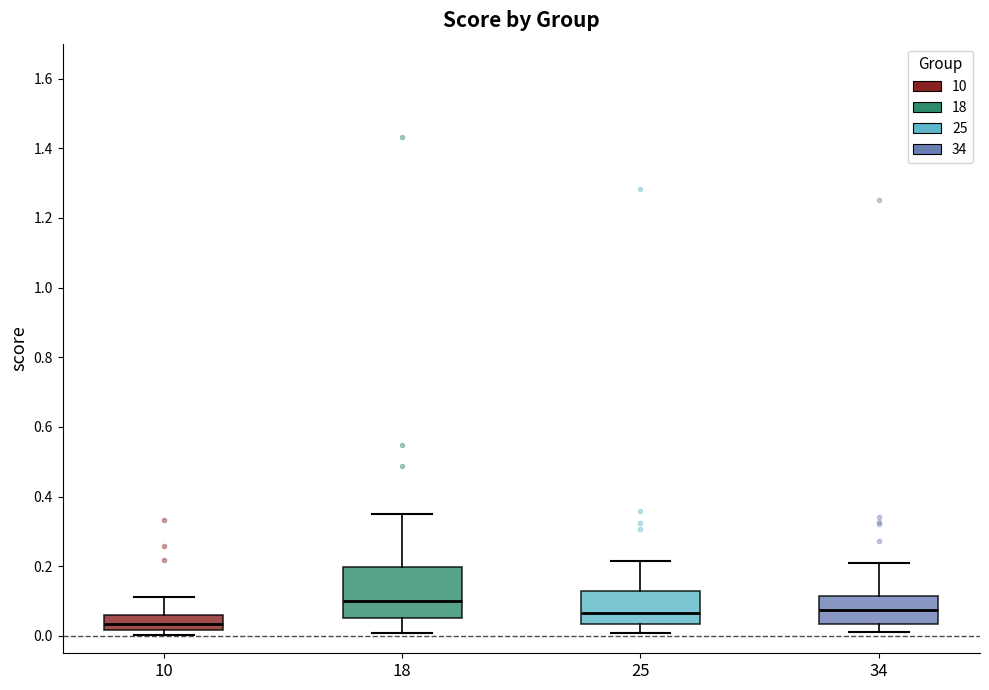

Reading left to right, transcribe this box plot: for each box, give where its median line is, the range the box spans, and where its two whiskers end, as read against the y-axis. The values are not printed on the chart, so give them approximately, as read against the axis.

10: median 0.04, box 0.02 to 0.06, whiskers 0.00 to 0.12
18: median 0.10, box 0.06 to 0.20, whiskers 0.00 to 0.36
25: median 0.06, box 0.04 to 0.12, whiskers 0.00 to 0.22
34: median 0.08, box 0.04 to 0.12, whiskers 0.02 to 0.20